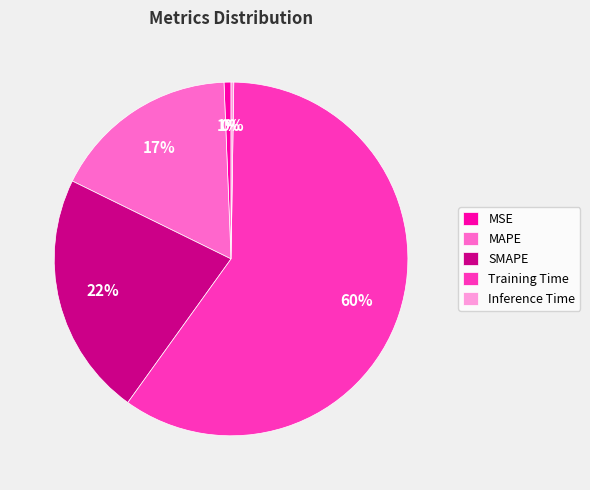

Does any single category account for the majority?

Yes